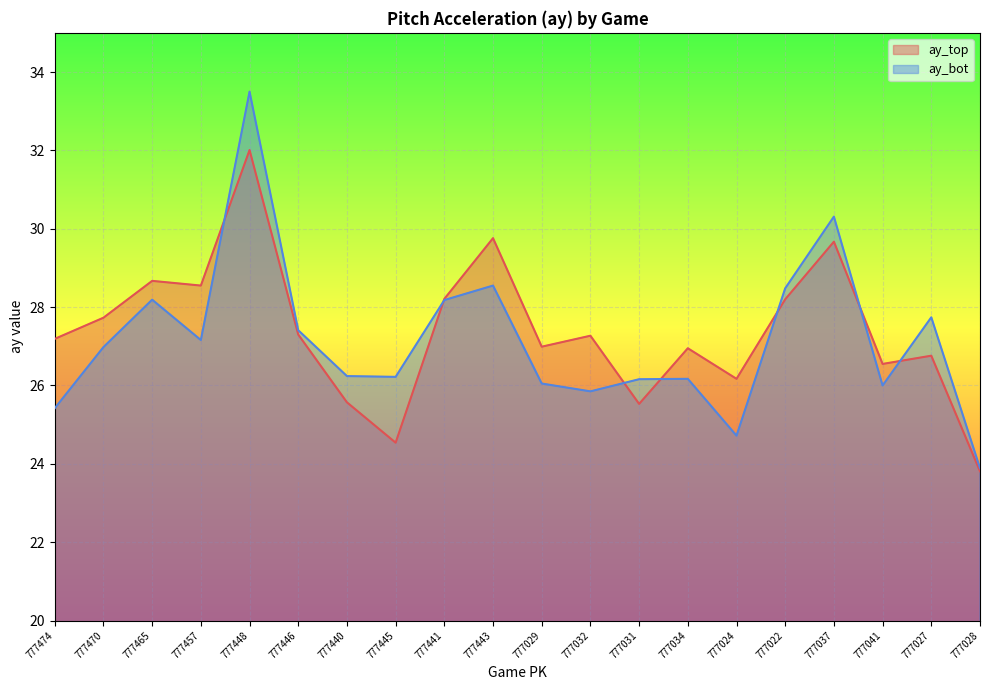

What is the smallest value displayed?

23.8